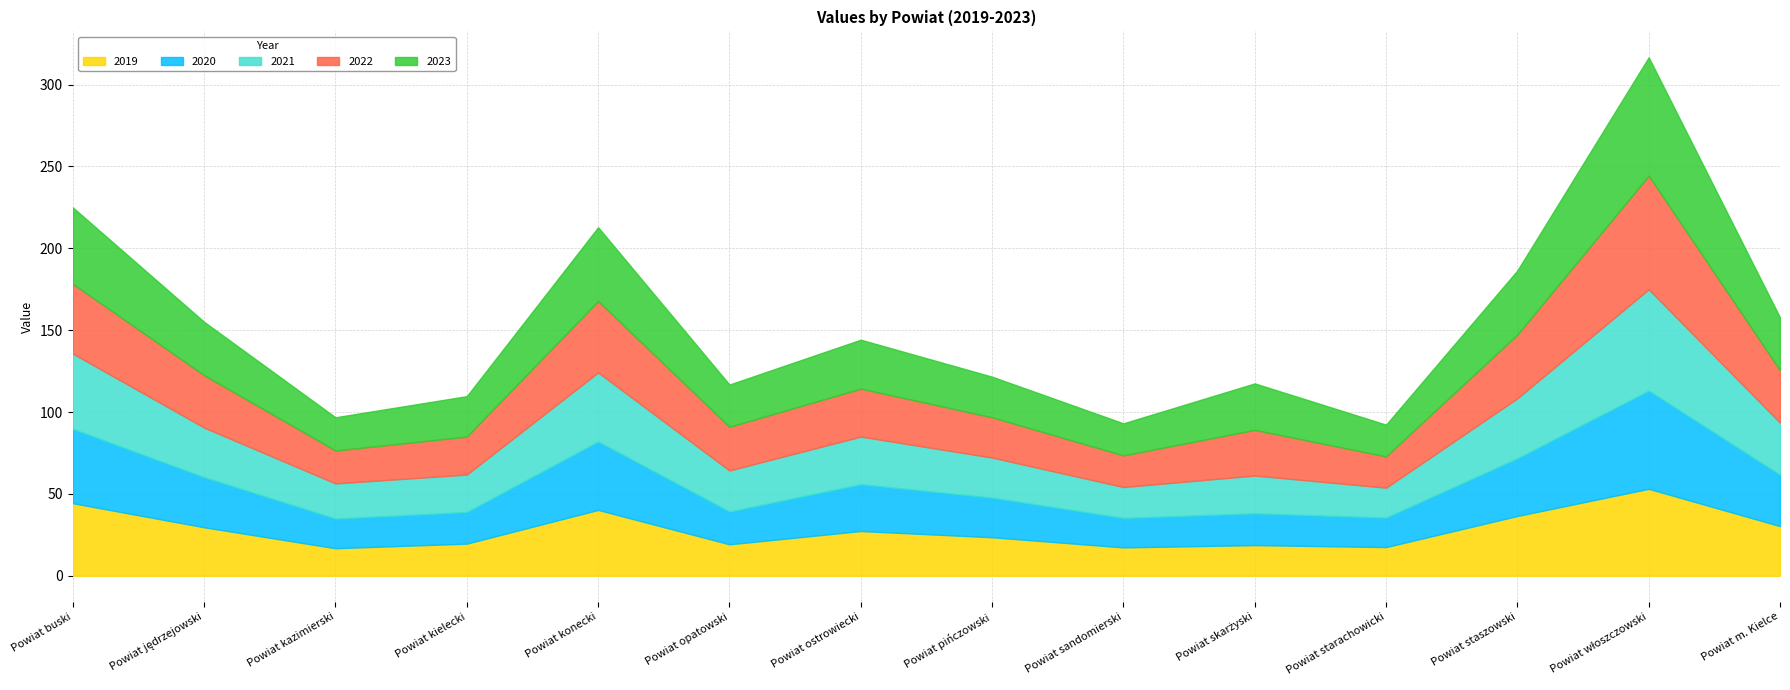

Where is the first local maximum for 2022?

Powiat konecki